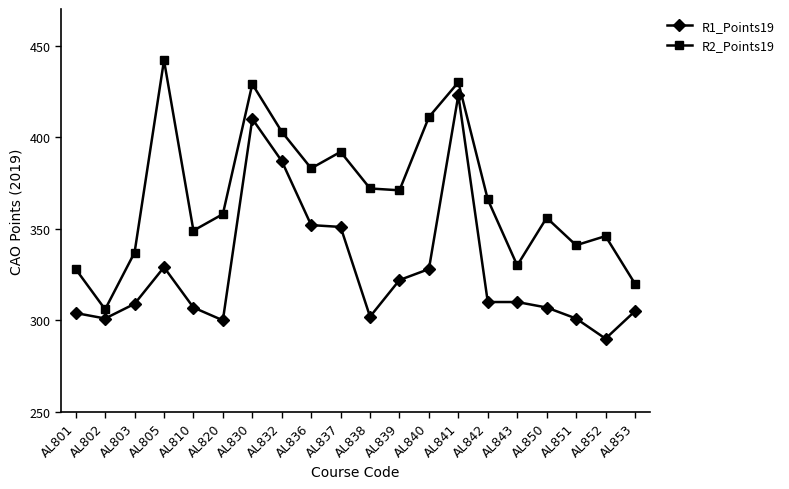

Reading left to right, transcribe all the data shown in this chart.

R1_Points19: AL801=304	AL802=301	AL803=309	AL805=329	AL810=307	AL820=300	AL830=410	AL832=387	AL836=352	AL837=351	AL838=302	AL839=322	AL840=328	AL841=423	AL842=310	AL843=310	AL850=307	AL851=301	AL852=290	AL853=305
R2_Points19: AL801=328	AL802=306	AL803=337	AL805=442	AL810=349	AL820=358	AL830=429	AL832=403	AL836=383	AL837=392	AL838=372	AL839=371	AL840=411	AL841=430	AL842=366	AL843=330	AL850=356	AL851=341	AL852=346	AL853=320